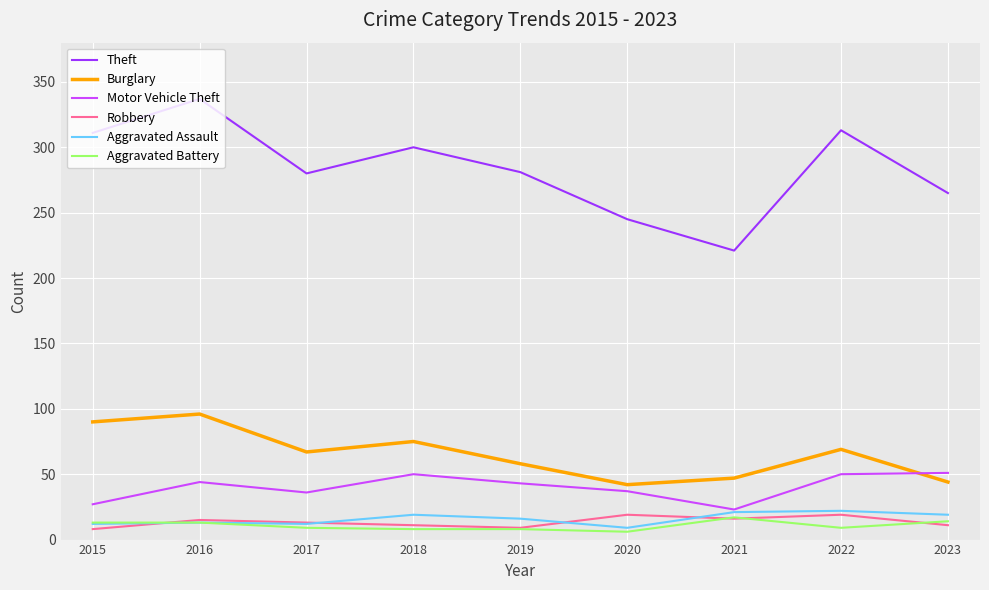

What value does the Theft series have at 2019, to the nearest 10?

280